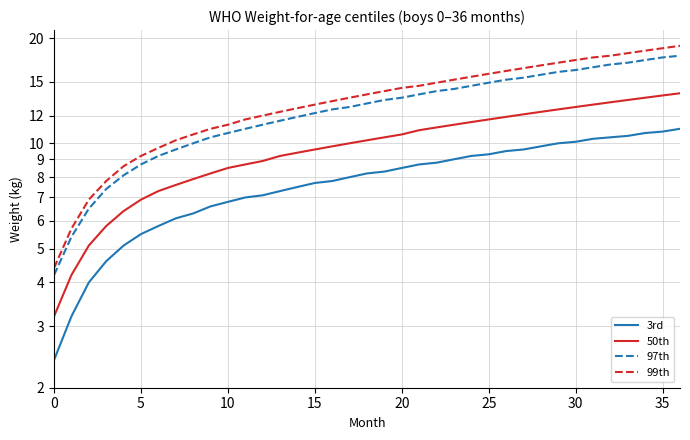

How many series are shown in this chart?

4